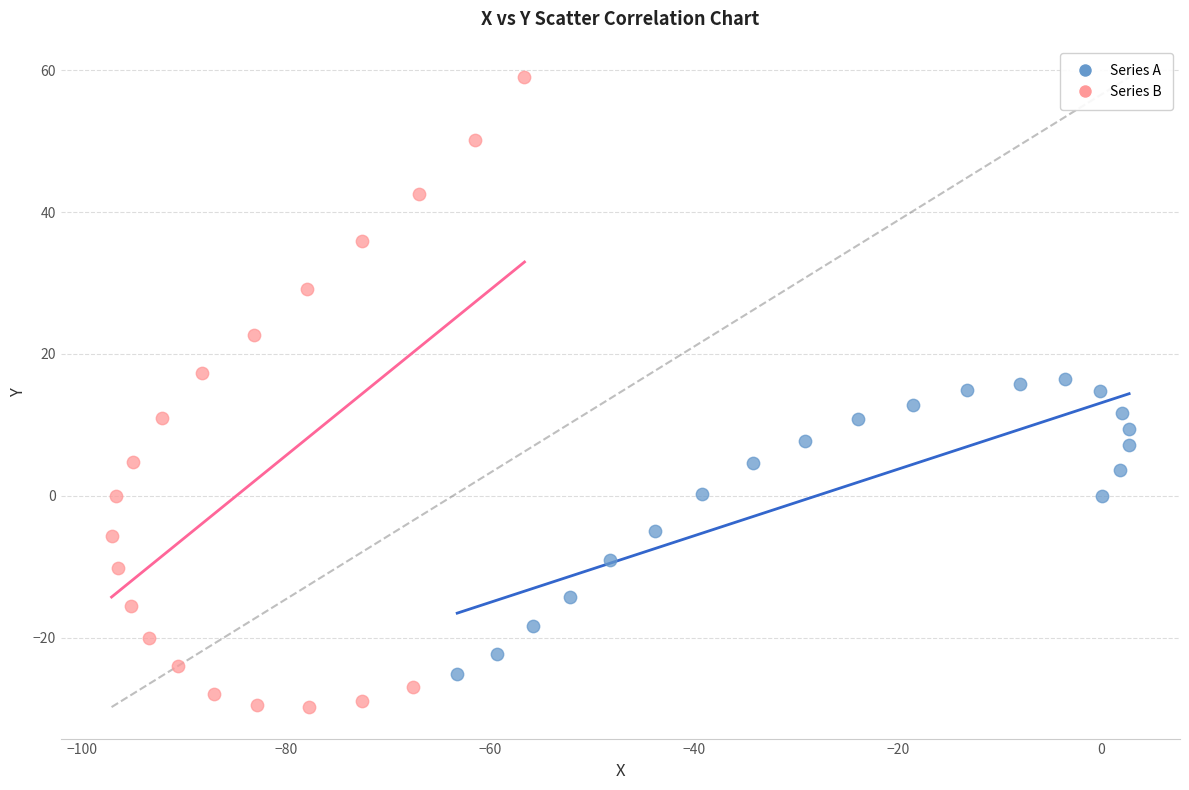

Which series has the widest spread of Y values?

Series B